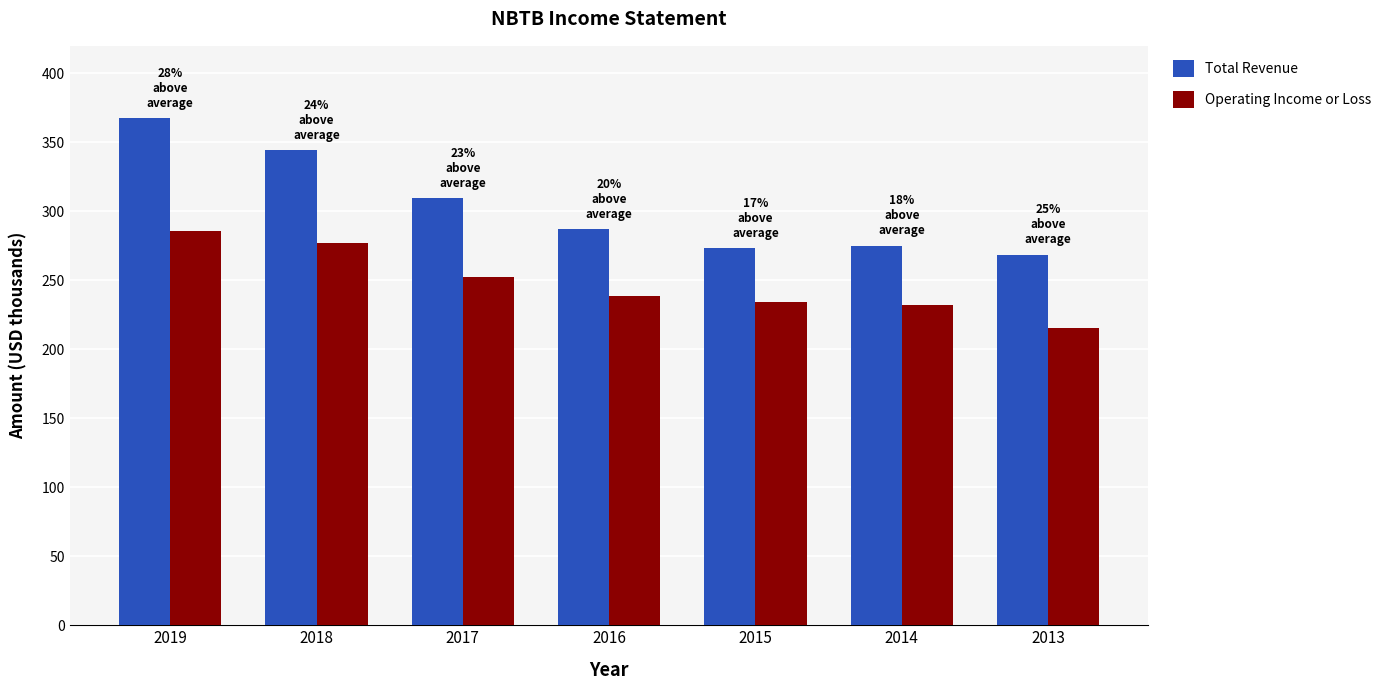

What are all the series names shown in the legend?

Total Revenue, Operating Income or Loss